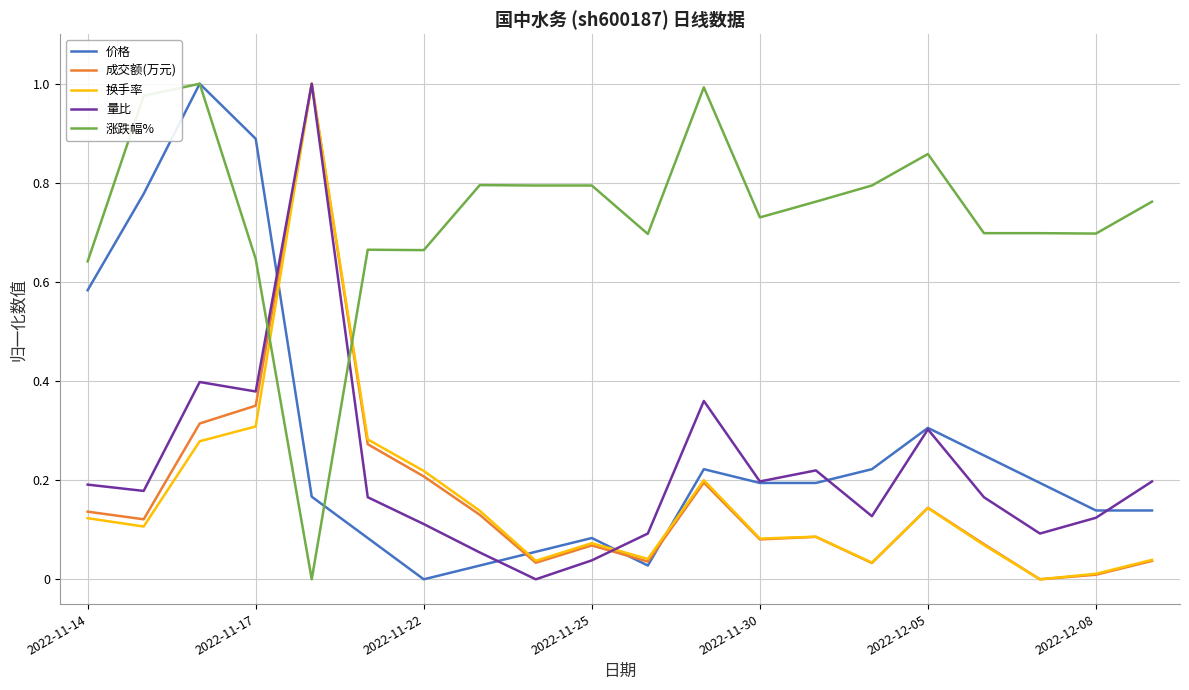

How many times do 换手率 and 涨跌幅% cross each other?

2